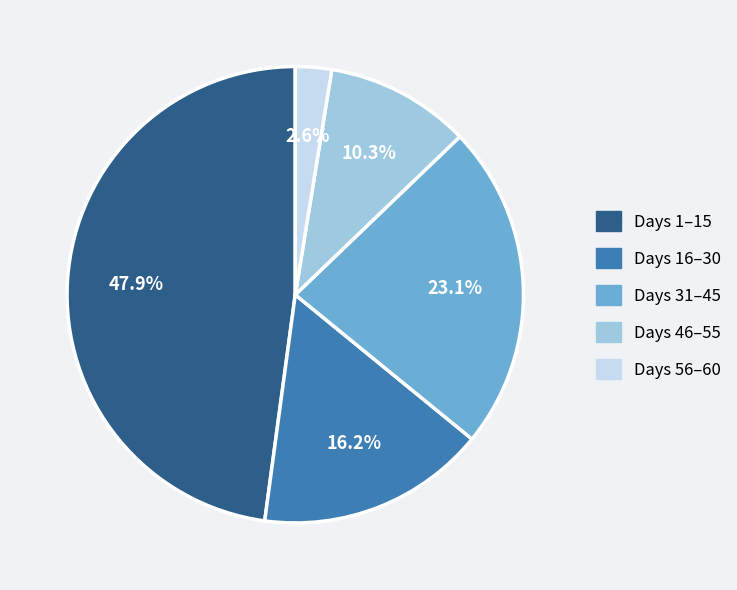

Does any single category account for the majority?

No